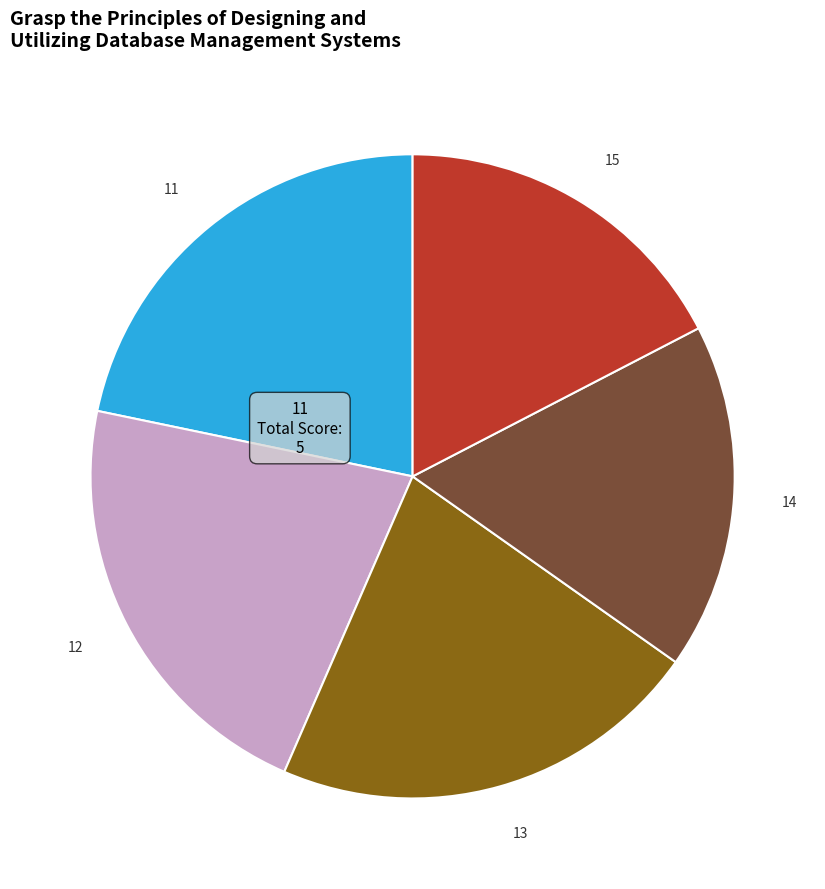

Do 12 and 11 together represent more than half of the pie?

No